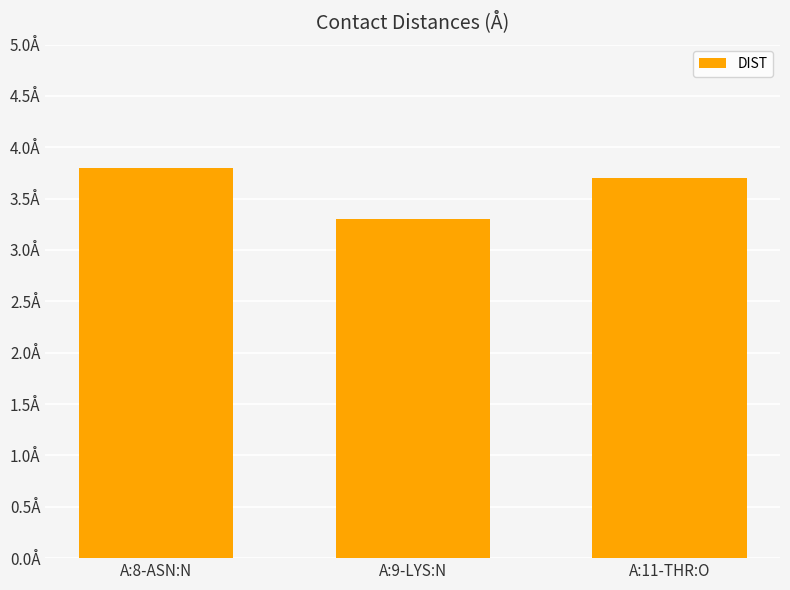

Reading left to right, what are all the values shown in this chart?

3.8	3.3	3.7